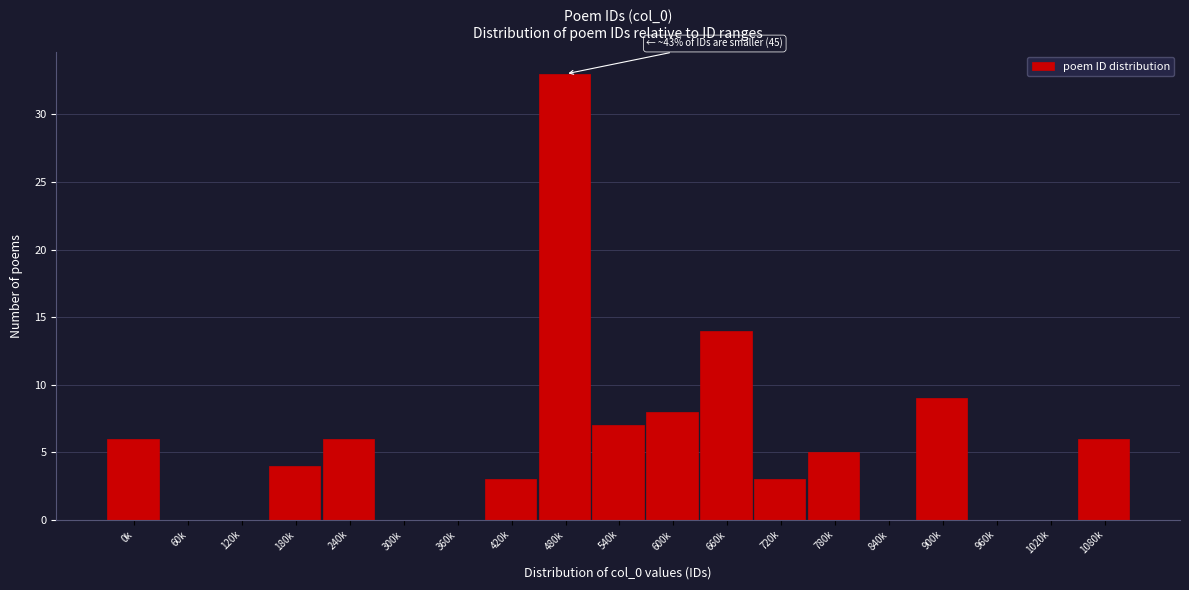

Reading right to left, what are all the values shown in this chart?

1080k=6	1020k=0	960k=0	900k=9	840k=0	780k=5	720k=3	660k=14	600k=8	540k=7	480k=33	420k=3	360k=0	300k=0	240k=6	180k=4	120k=0	60k=0	0k=6